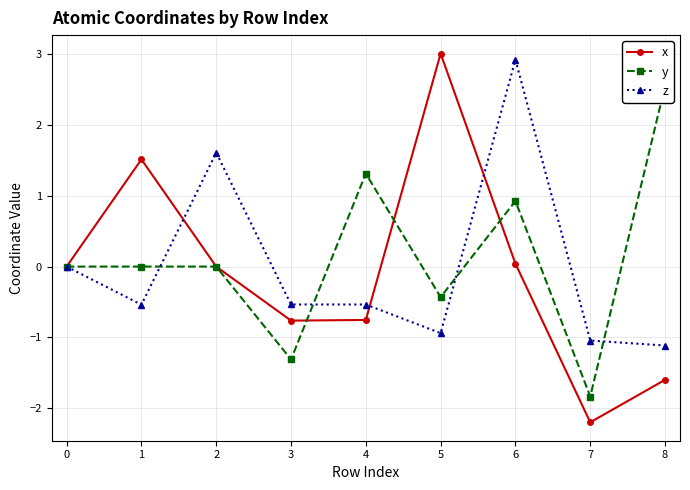

True or false: z has more than 0 points higher than both neighbors.

True